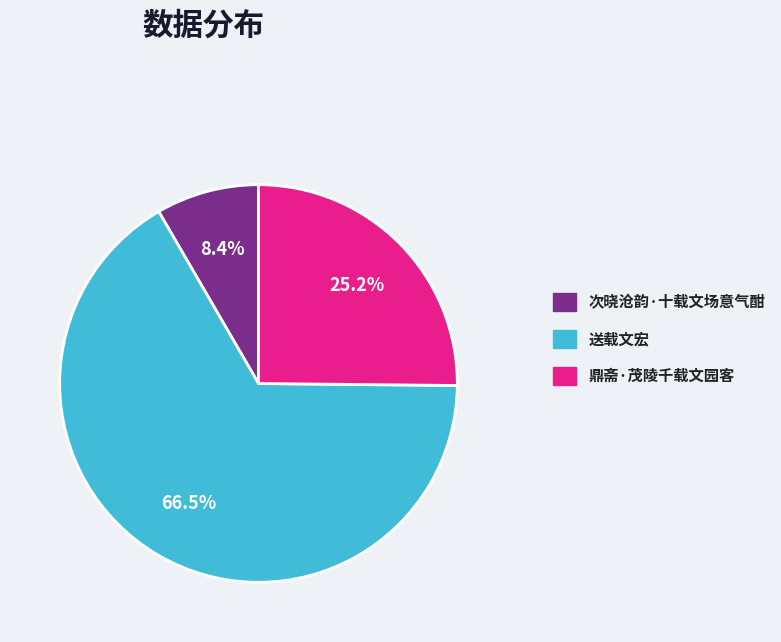

What percentage do 送载文宏 and 鼎斋·茂陵千载文园客 together represent?

91.6%